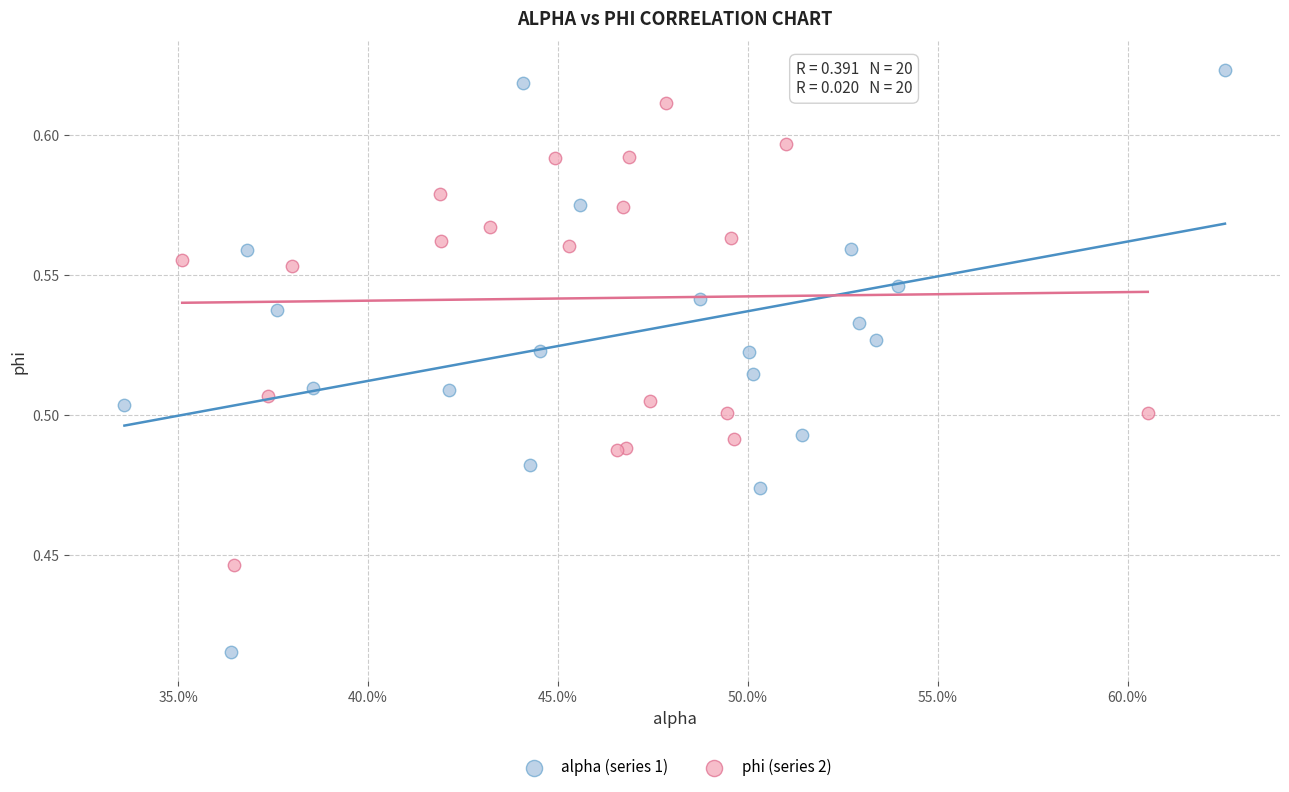

Which series reaches the minimum Y coordinate?

alpha (series 1)